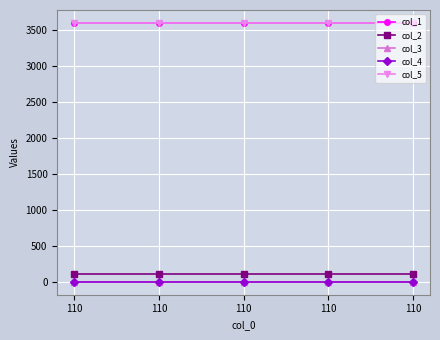

Is this an area chart (filled region under the line)?

No